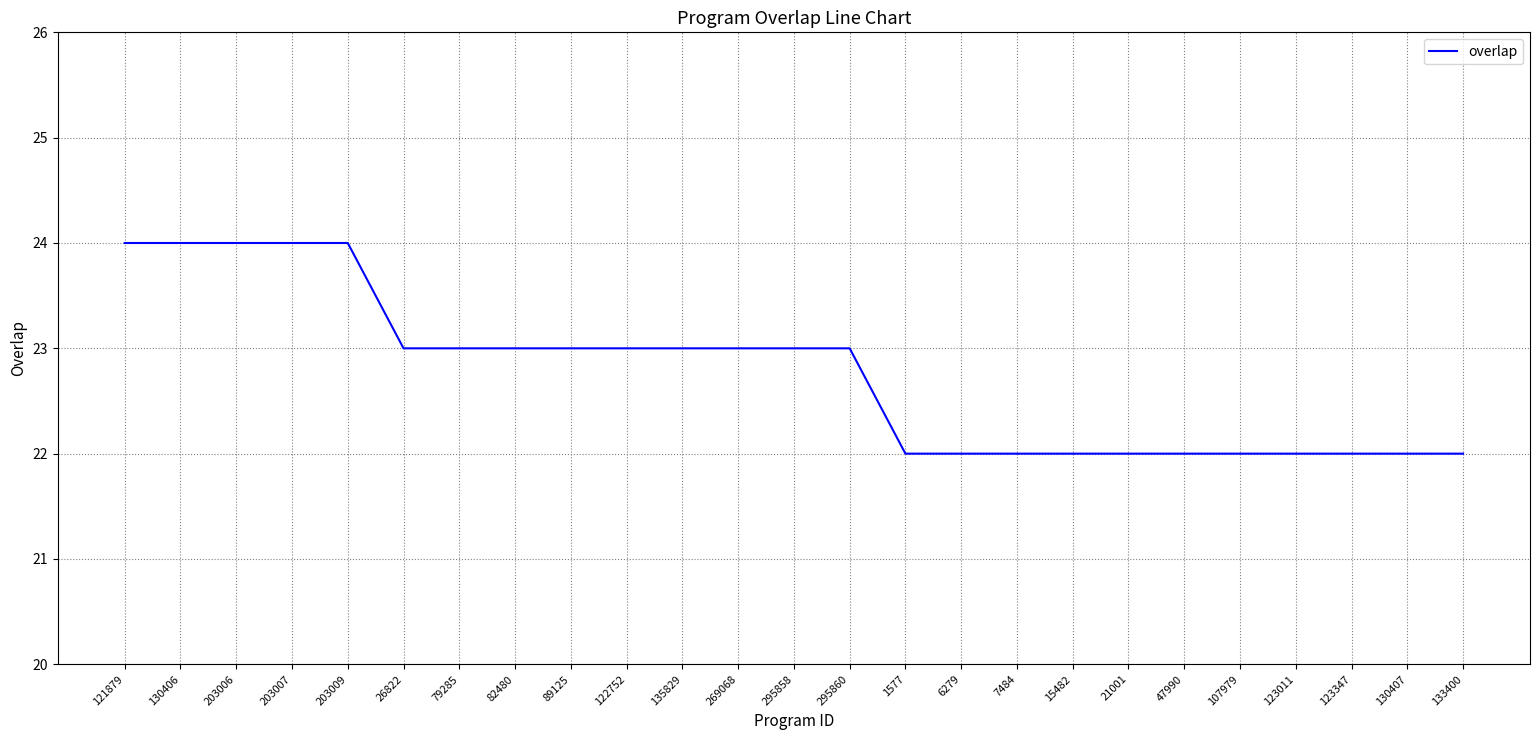

What is the change in value from 295860 to 130407?

-1